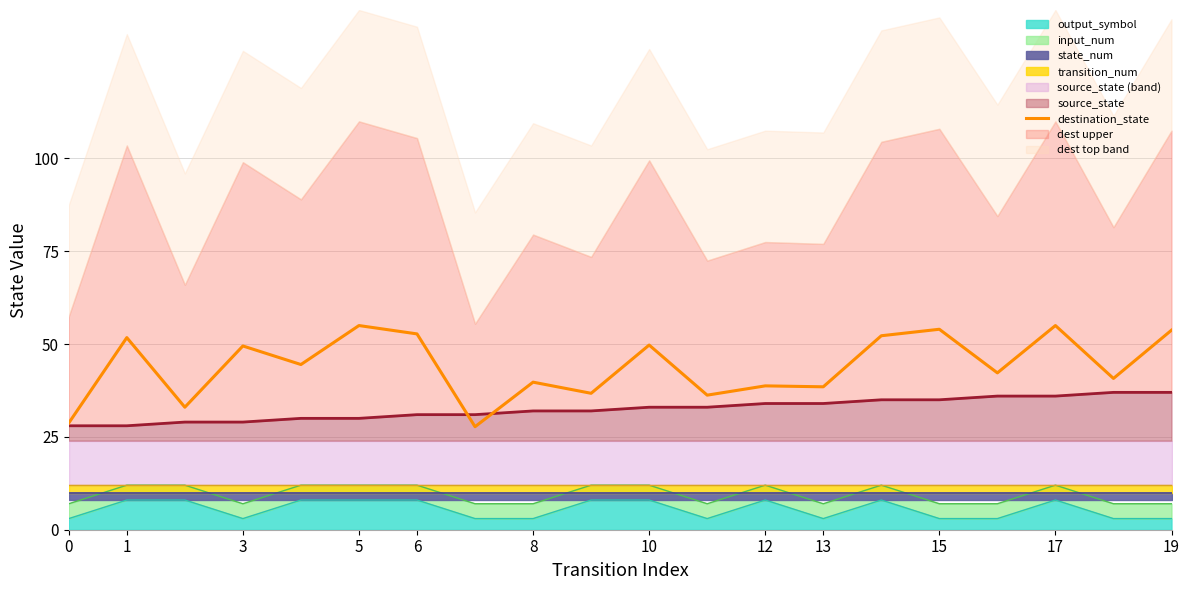

Is it true that the value at 1 is 51.8?

True